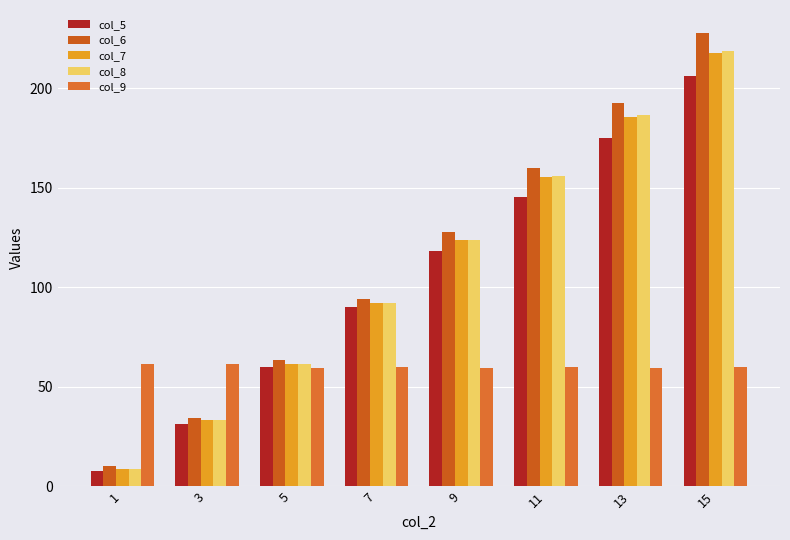

What is the difference between the col_5 values at 5 and 3?

28.2